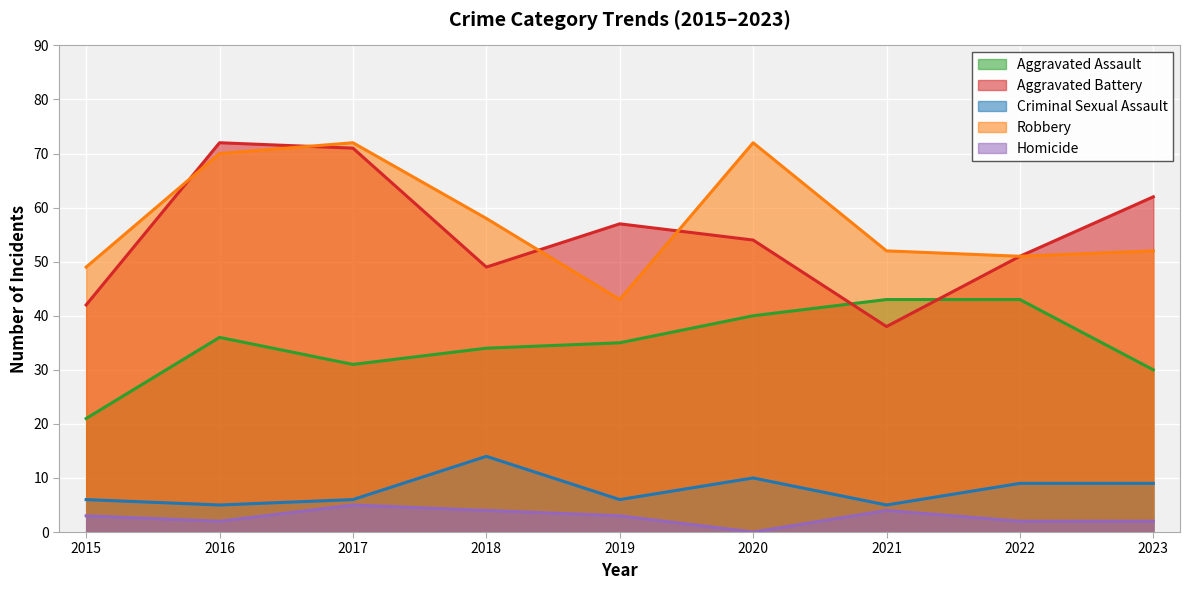

Rank the series at 2015 from lowest to highest value.

Homicide, Criminal Sexual Assault, Aggravated Assault, Aggravated Battery, Robbery